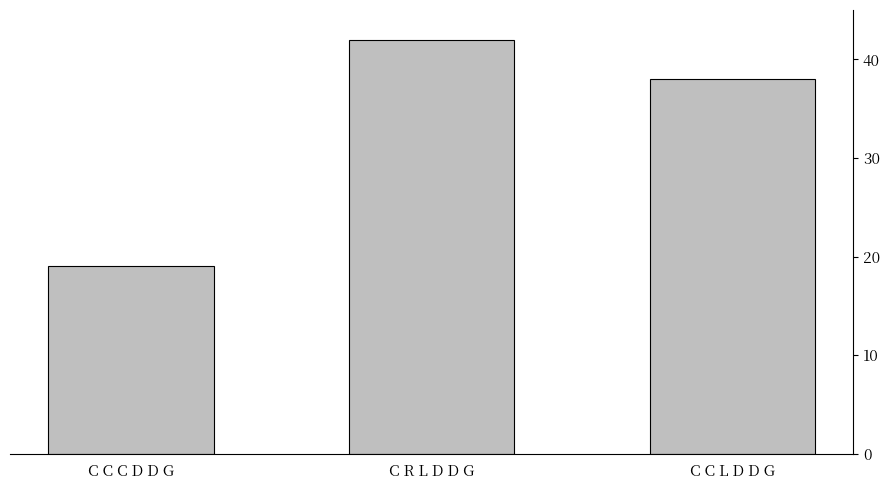

At which category does the chart reach its peak across all series?

C R L D D G